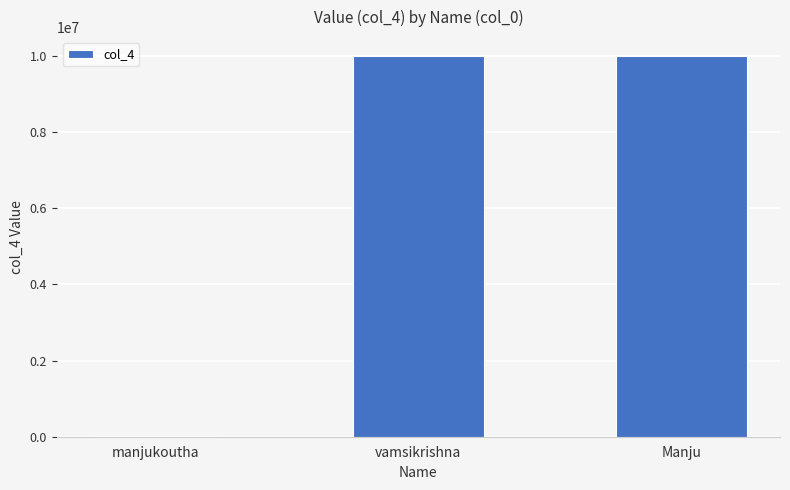

What is the sum of all values?

20011109